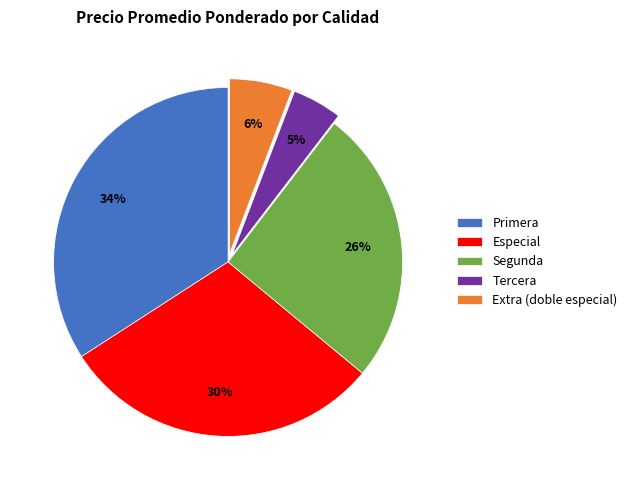

Is it true that Extra (doble especial) is 16% of the pie?

False